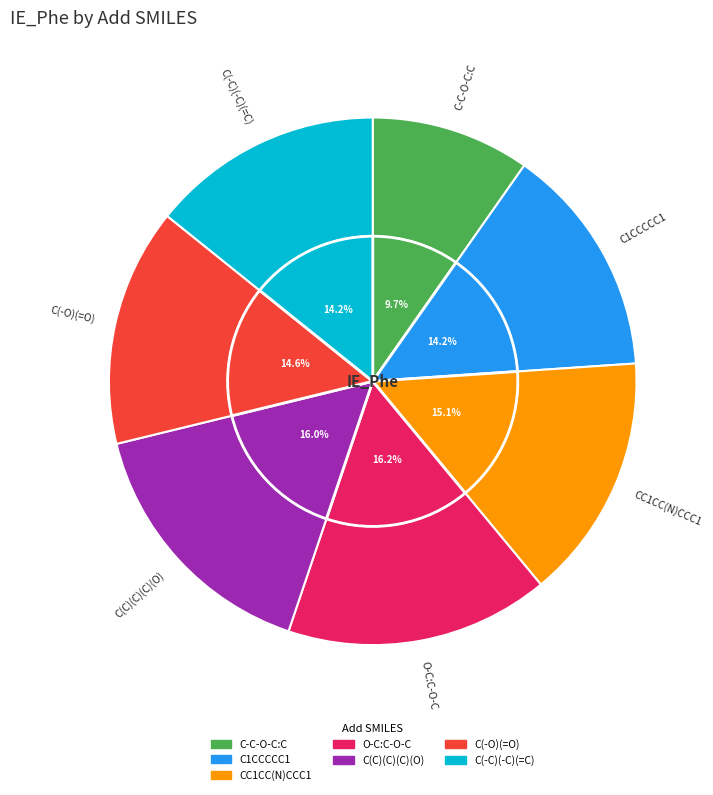

Count the number of slices in the pie.

7